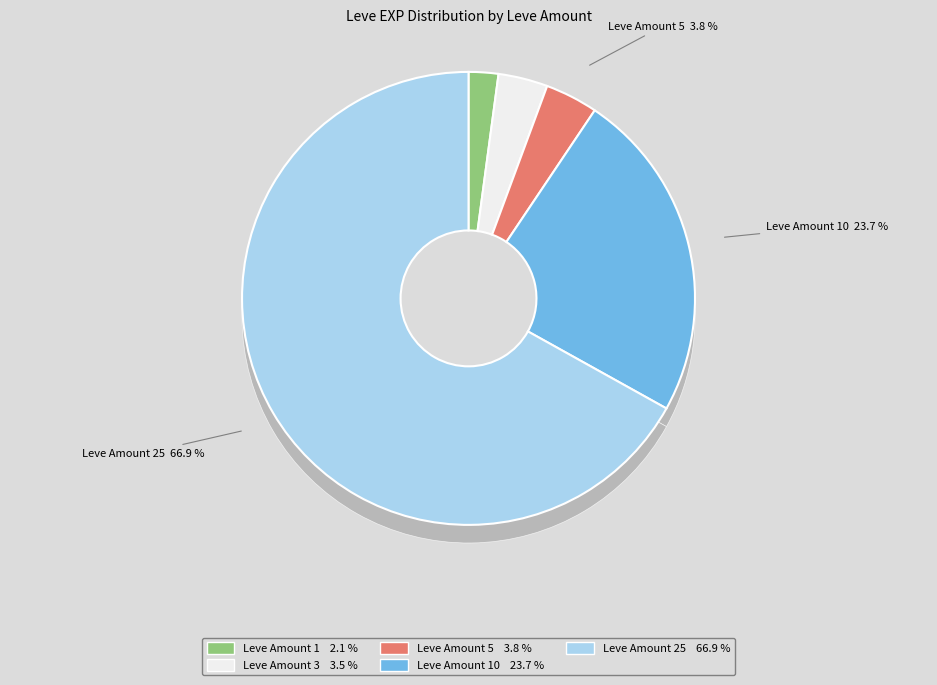

The 1 slice represents 2% of the pie. True or false?

True